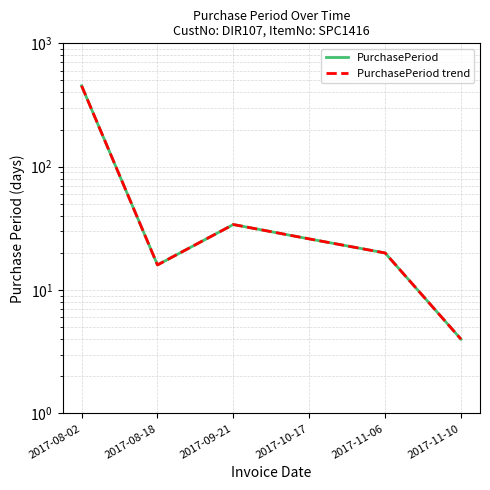

Reading left to right, list all the values displayed in this chart.

PurchasePeriod: 2017-08-02=453	2017-08-18=16	2017-09-21=34	2017-10-17=26	2017-11-06=20	2017-11-10=4
PurchasePeriod trend: 2017-08-02=453	2017-08-18=16	2017-09-21=34	2017-10-17=26	2017-11-06=20	2017-11-10=4